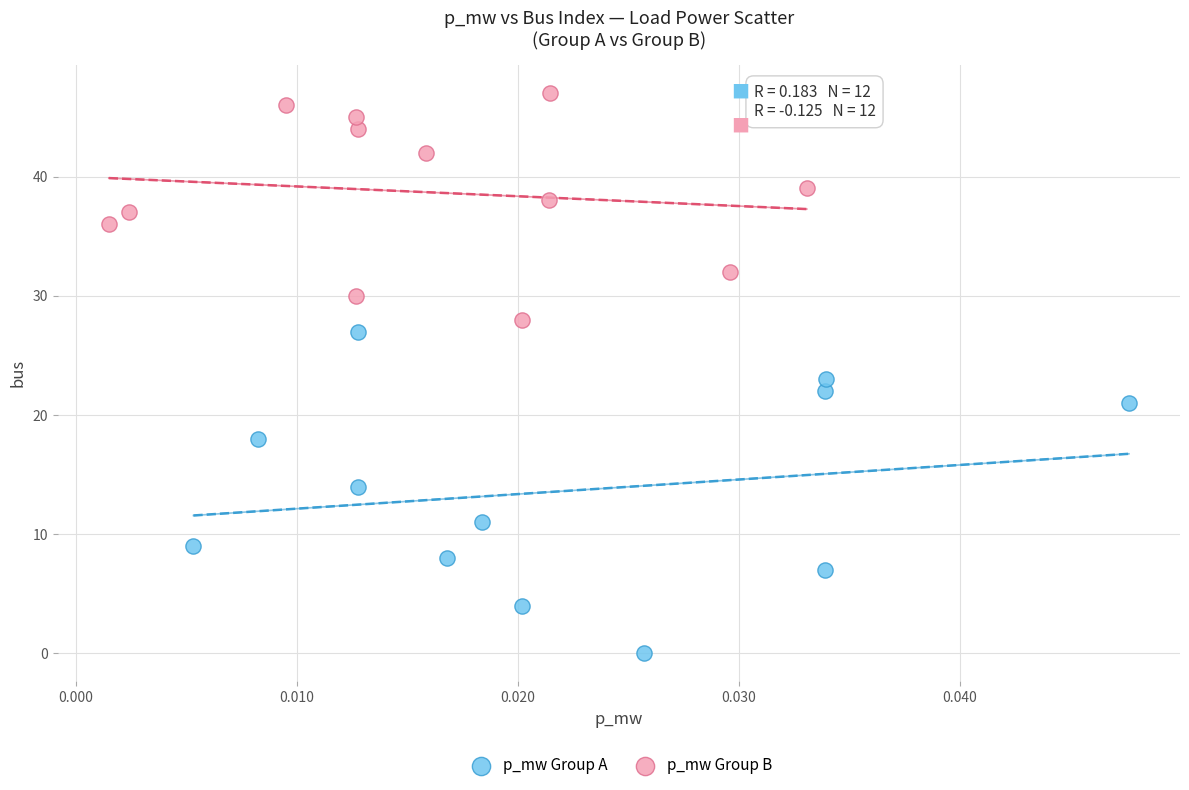

Which series contains the highest Y value?

p_mw Group B